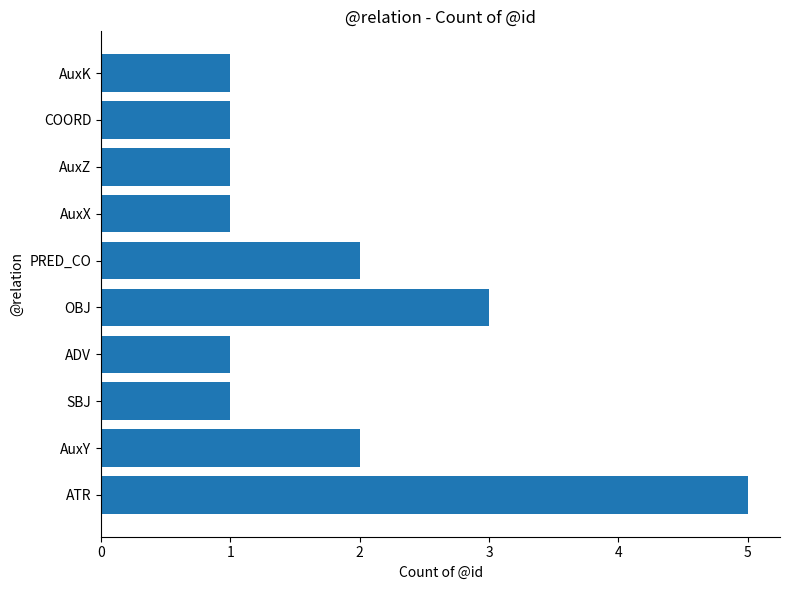

Count the number of categories in the chart.

10